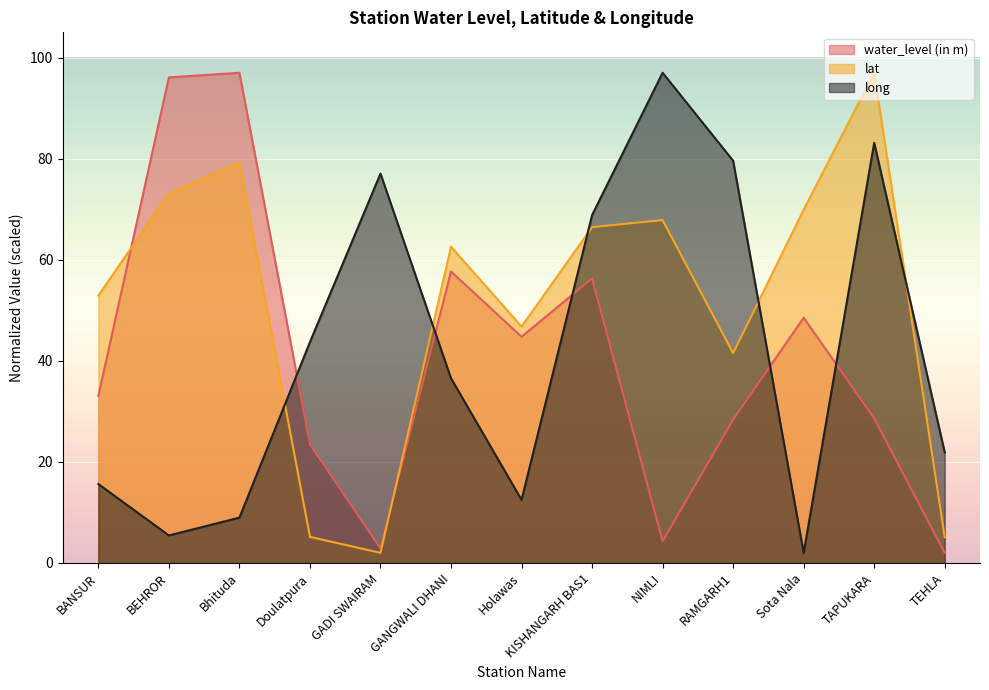

Which series ends up on top after the final intersection of long and water_level (in m)?

long